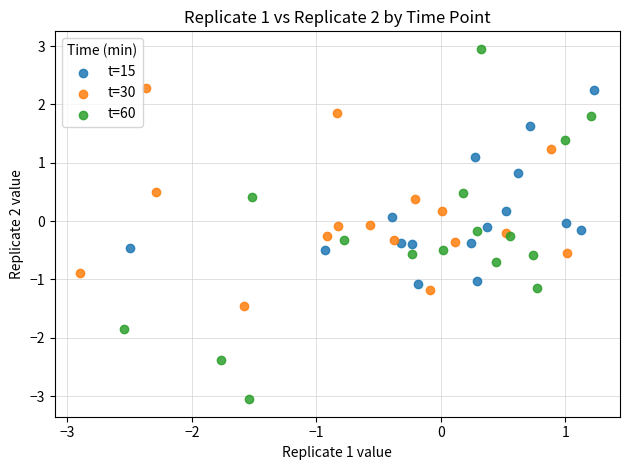

Which series reaches the minimum Y coordinate?

t=60